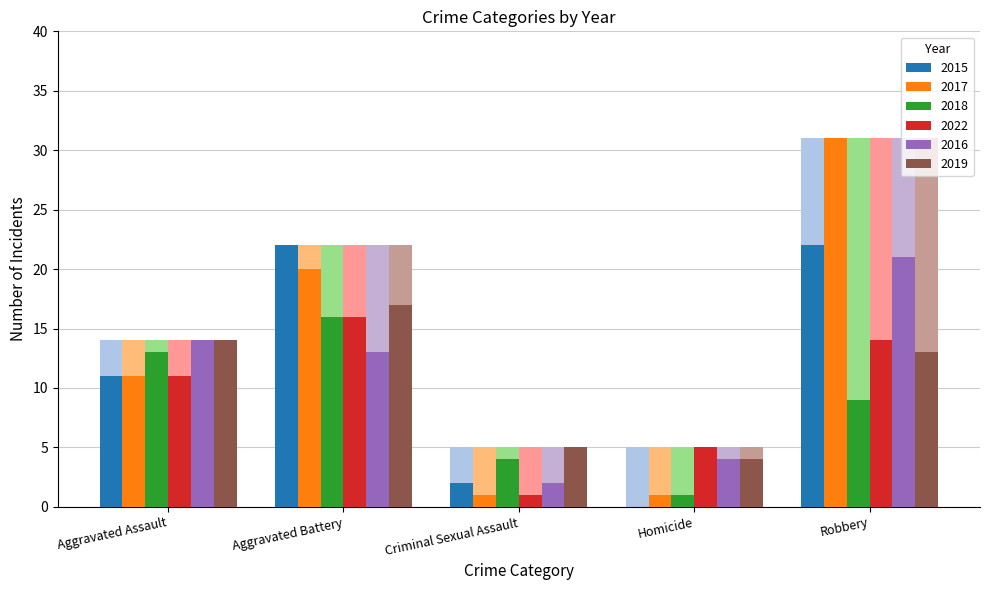

True or false: 2018 has a value of 18 at Aggravated Assault.

False